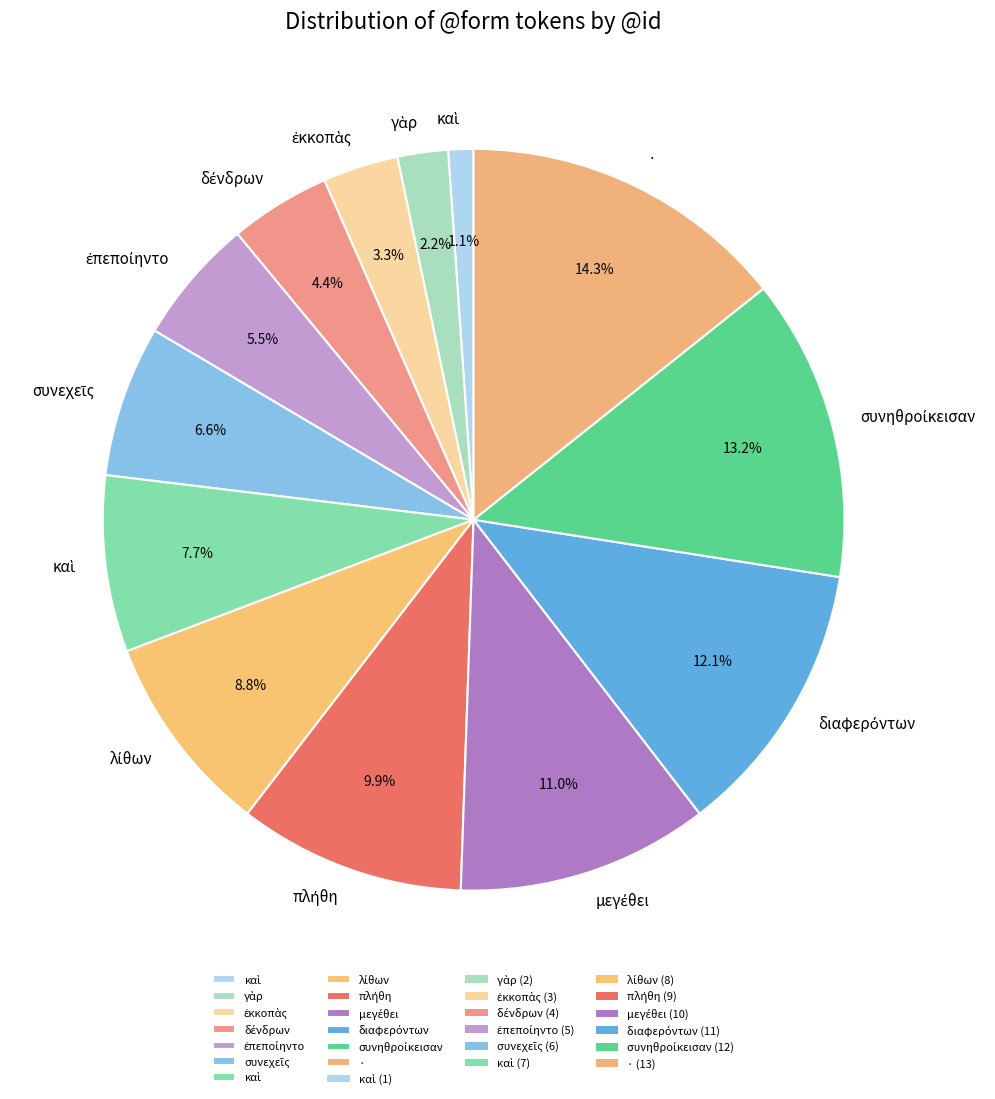

Count the number of slices in the pie.

13